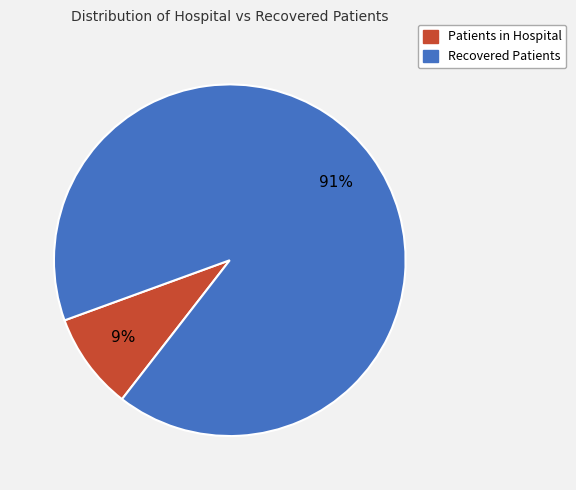

The Patients in Hospital slice represents 22% of the pie. True or false?

False